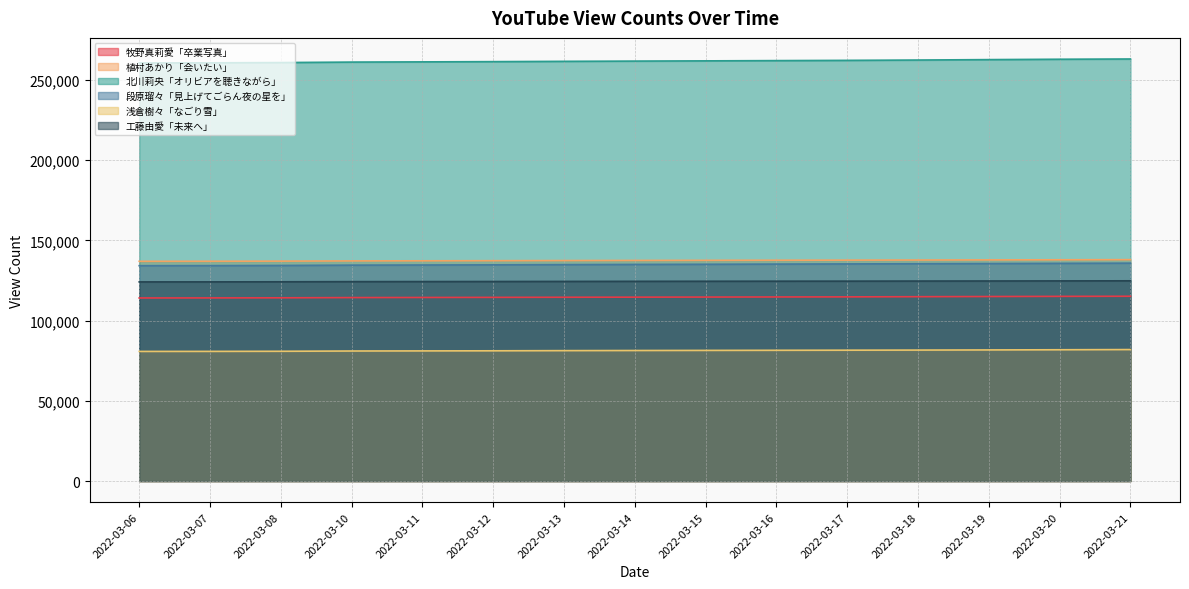

Reading left to right, extract all data points from this chart.

牧野真莉愛「卒業写真」: 114092	114122	114181	114327	114394	114460	114533	114598	114655	114719	114770	114882	114992	115084	115157
植村あかり「会いたい」: 136933	136967	137045	137184	137249	137322	137407	137480	137542	137607	137658	137727	137809	137882	137958
北川莉央「オリビアを聴きながら」: 260537	260616	260777	261071	261203	261354	261537	261690	261831	261990	262143	262348	262614	262845	262999
段原瑠々「見上げてごらん夜の星を」: 134200	134236	134337	134538	134627	134728	134858	134986	135082	135200	135302	135427	135531	135664	135782
浅倉樹々「なごり雪」: 80784	80809	80874	81041	81105	81171	81276	81353	81419	81485	81551	81617	81711	81822	81938
工藤由愛「未来へ」: 124101	124117	124174	124270	124307	124352	124405	124464	124506	124550	124576	124628	124671	124725	124779